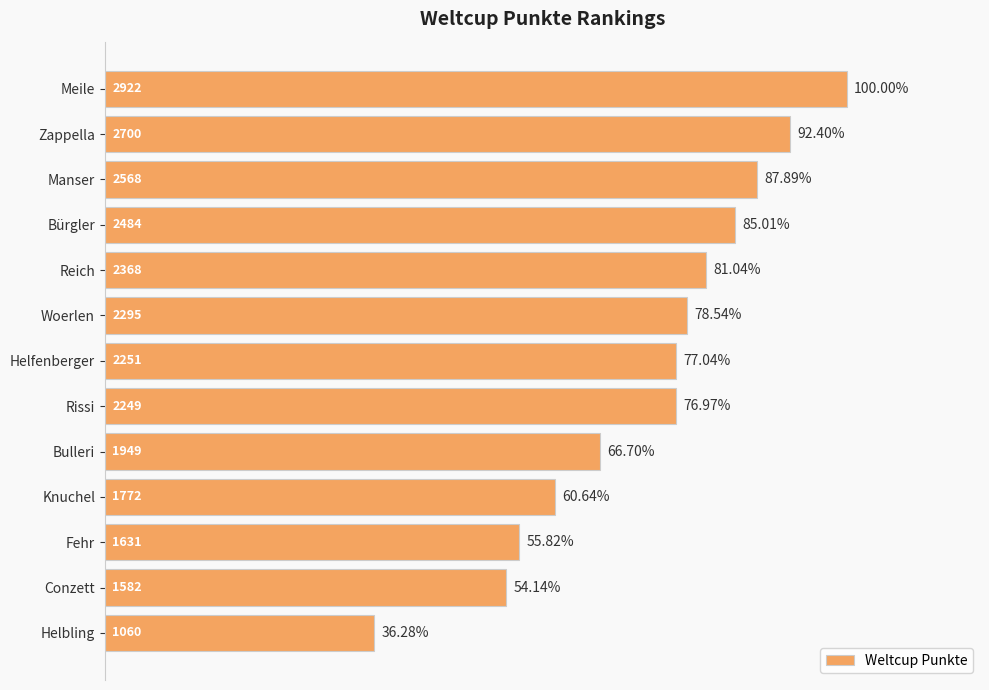

Does the chart contain any negative values?

No